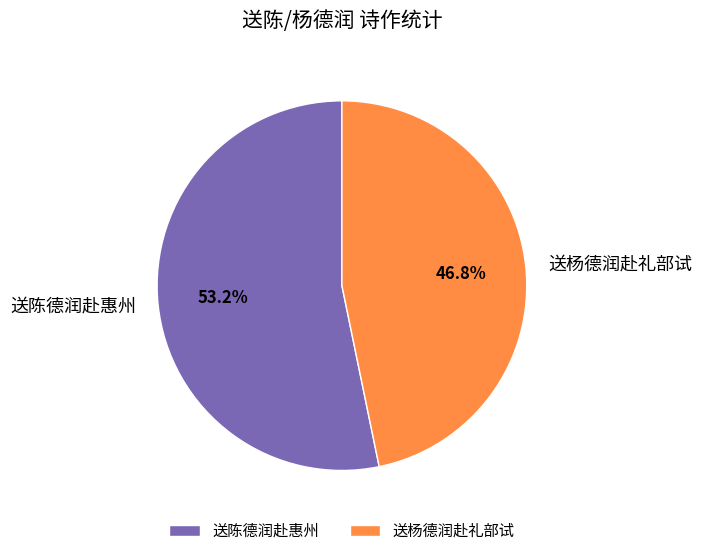

How many slices are in this pie chart?

2